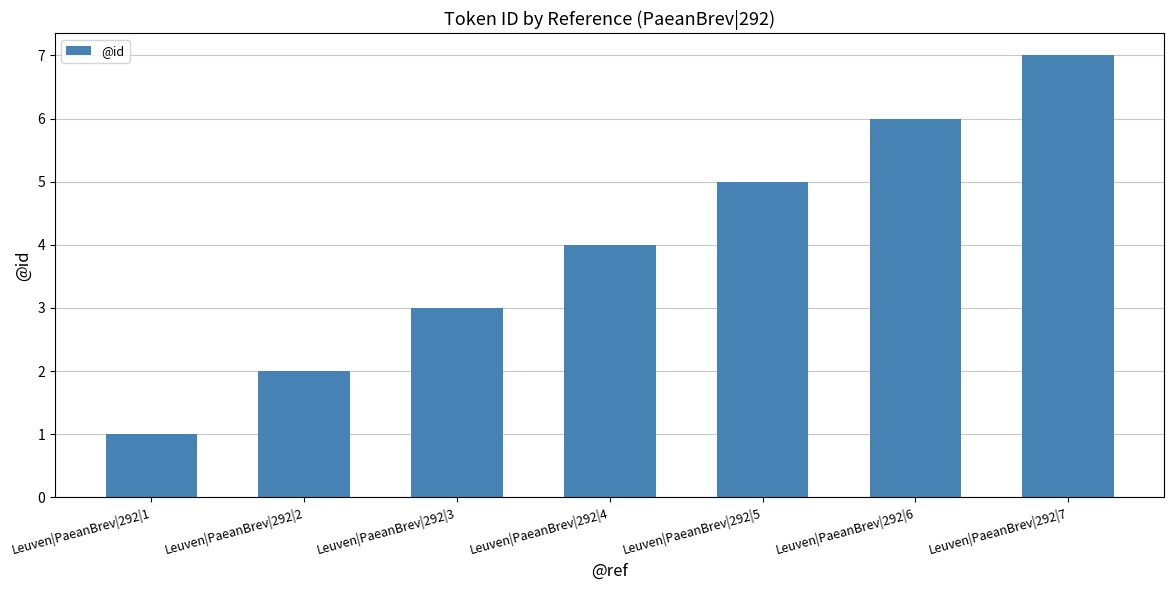

List the labels in order of value, smallest first.

Leuven|PaeanBrev|292|1, Leuven|PaeanBrev|292|2, Leuven|PaeanBrev|292|3, Leuven|PaeanBrev|292|4, Leuven|PaeanBrev|292|5, Leuven|PaeanBrev|292|6, Leuven|PaeanBrev|292|7